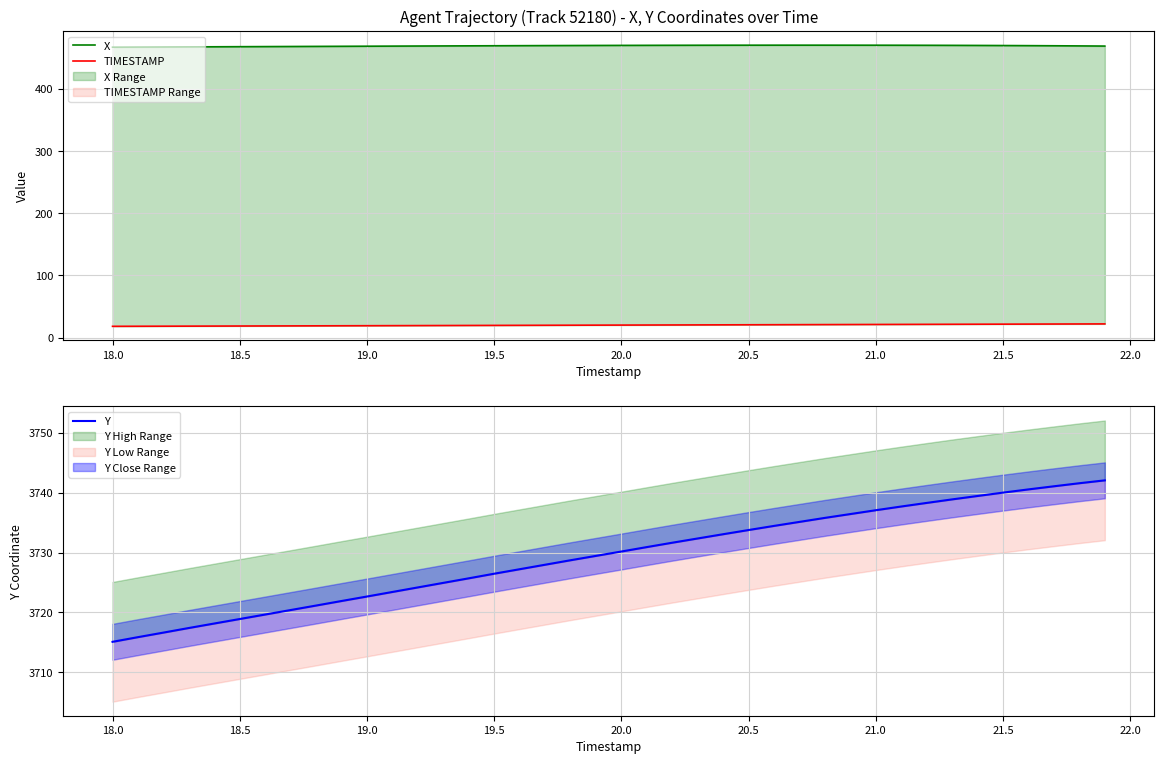

What is the average value of the TIMESTAMP series?

19.9